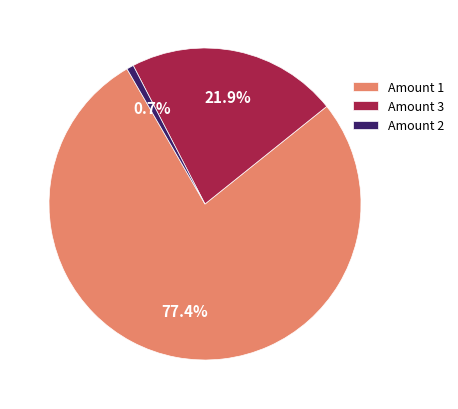

Rank the categories by value from highest to lowest.

Amount 1, Amount 3, Amount 2